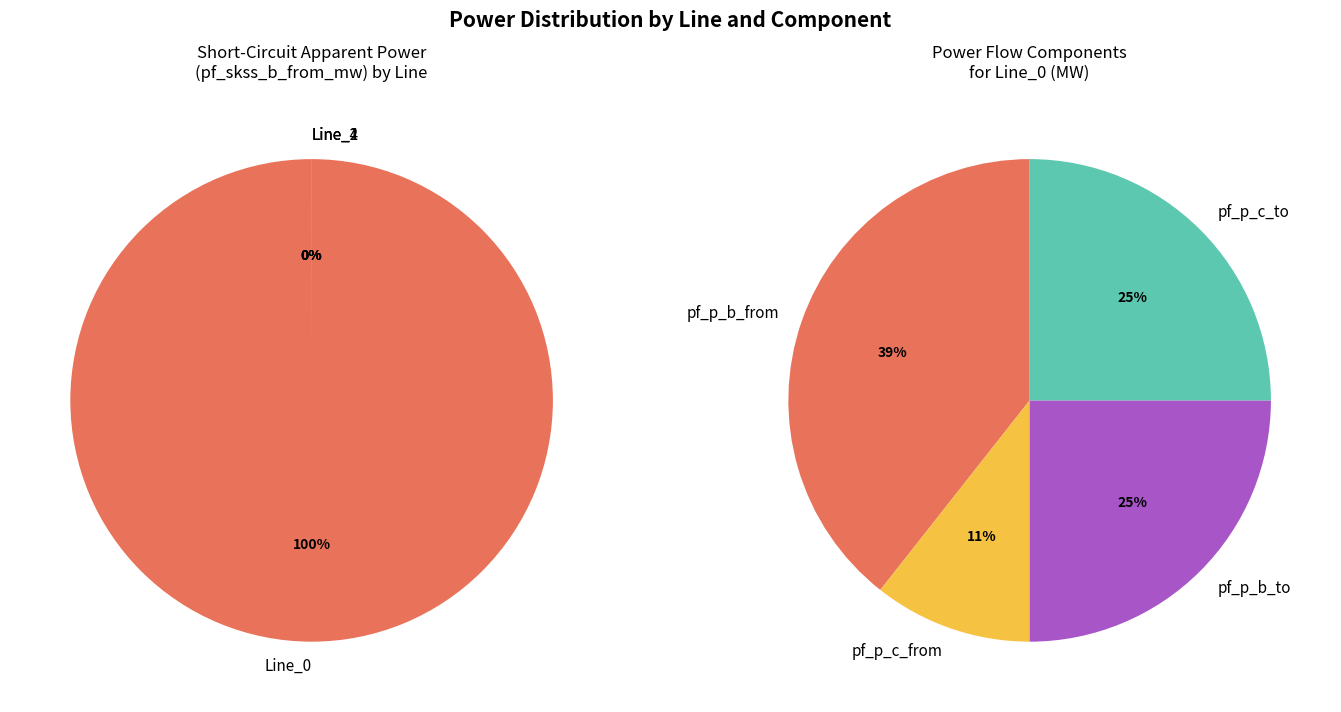

Count the number of slices in the pie.

4